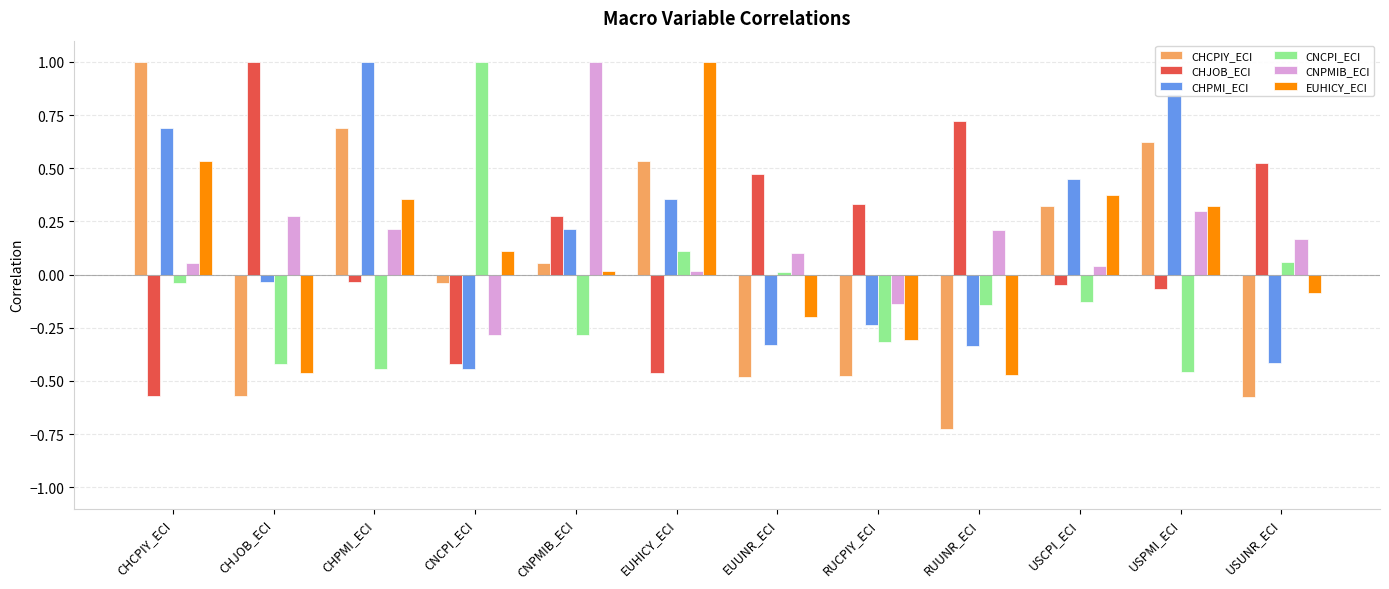

Rank the series at CHCPIY_ECI from highest to lowest value.

CHCPIY_ECI, CHPMI_ECI, EUHICY_ECI, CNPMIB_ECI, CNCPI_ECI, CHJOB_ECI